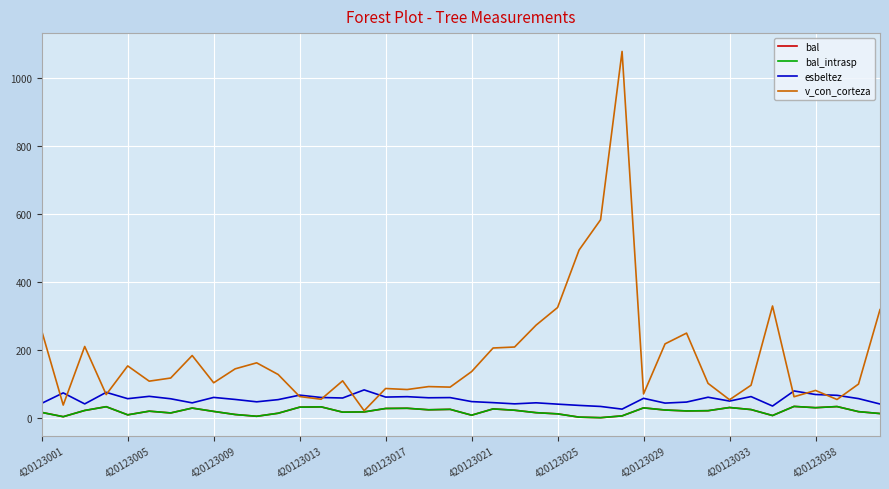

Does the chart display data point markers on the line(s)?

No